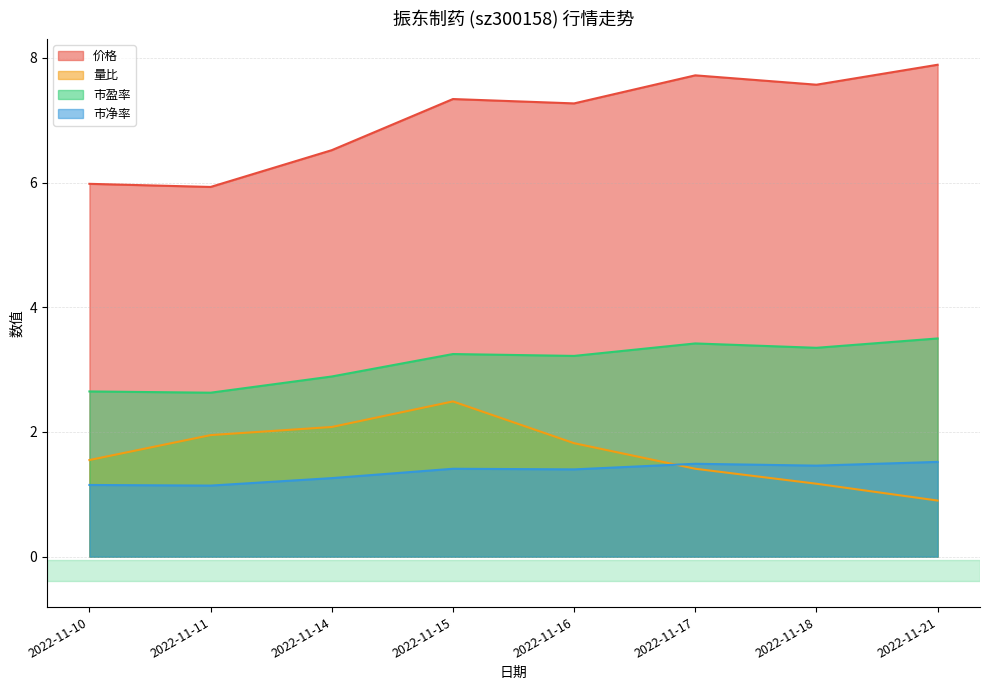

In 市净率, how many points are higher than both neighbors (excluding endpoints)?

2